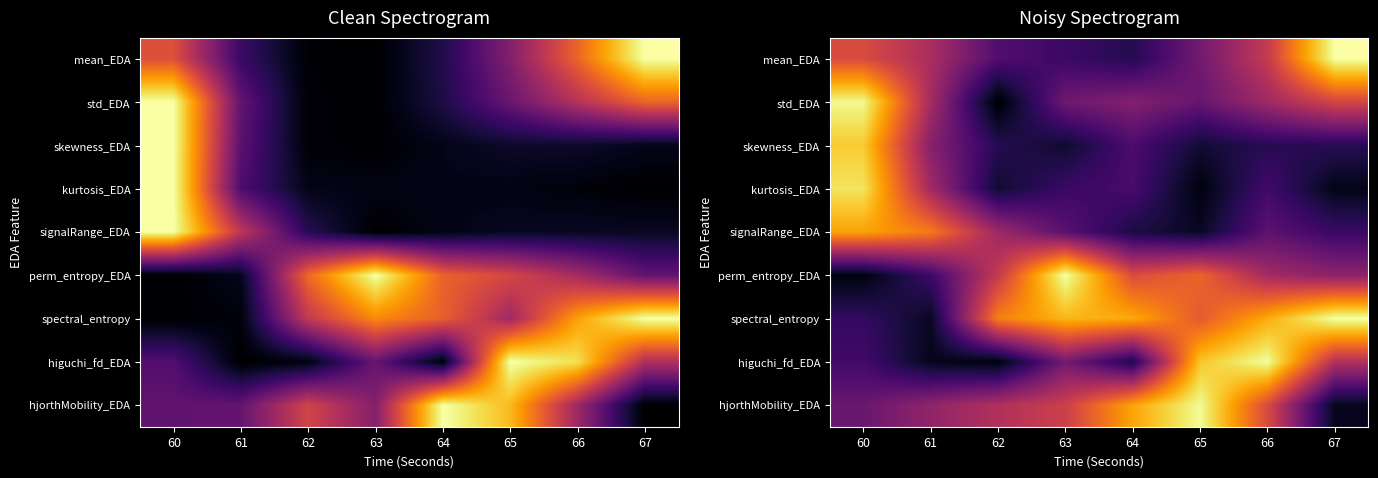

Is it true that signalRange_EDA equals 0.1 at 62?

False